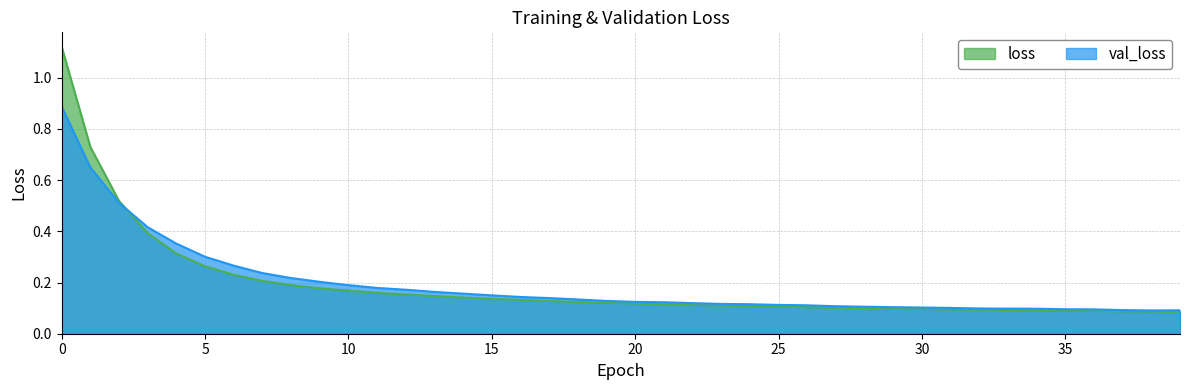

List the series in order of their peak value, highest first.

loss, val_loss